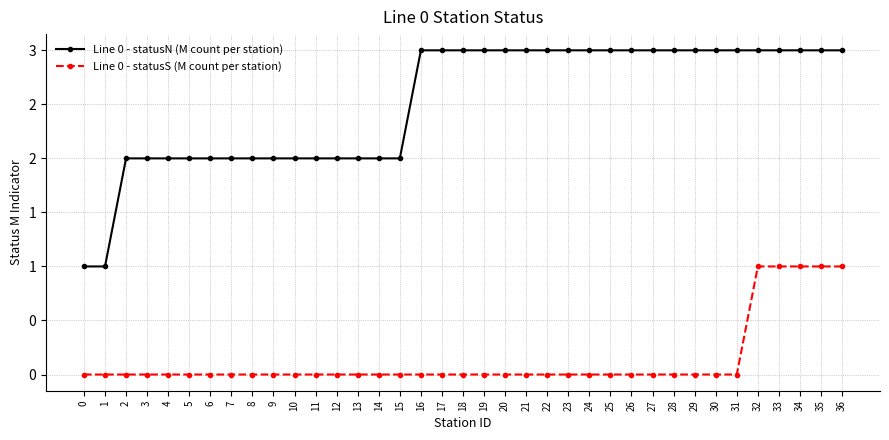

What is the total value across all series at 35?

4